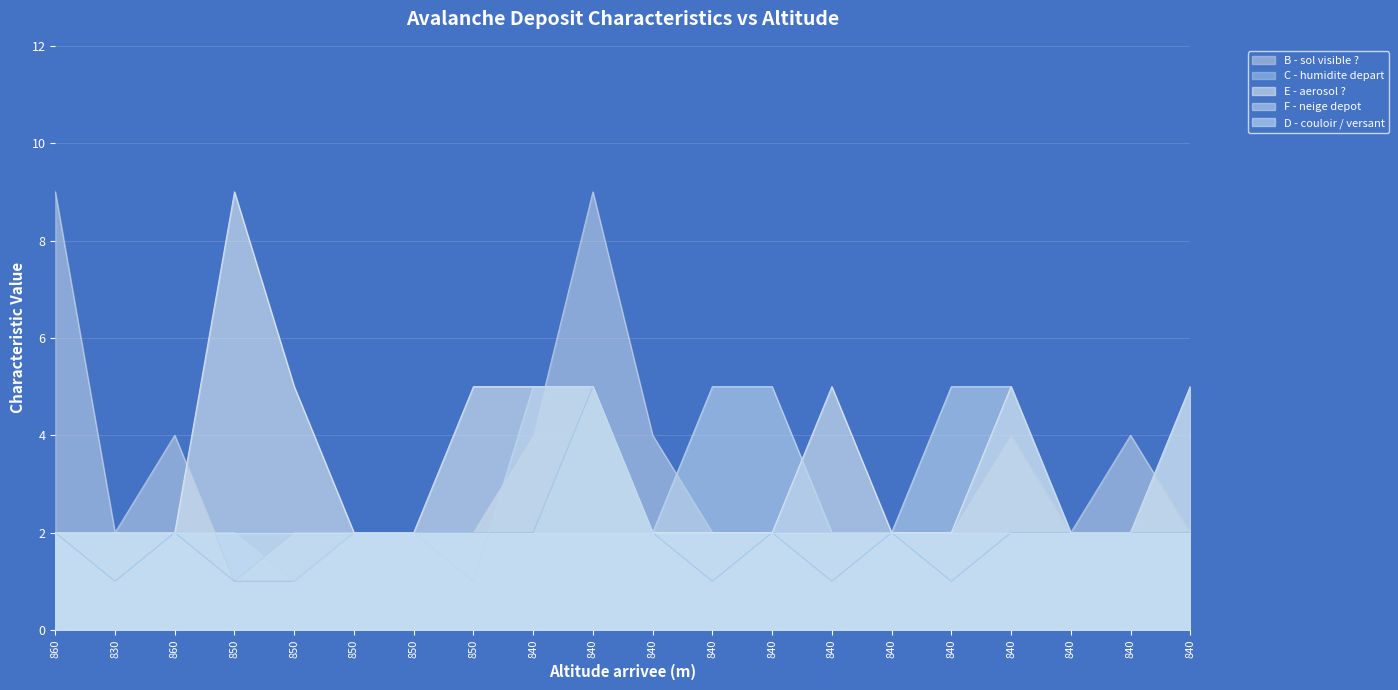

What is the minimum value for E - aerosol ??

2